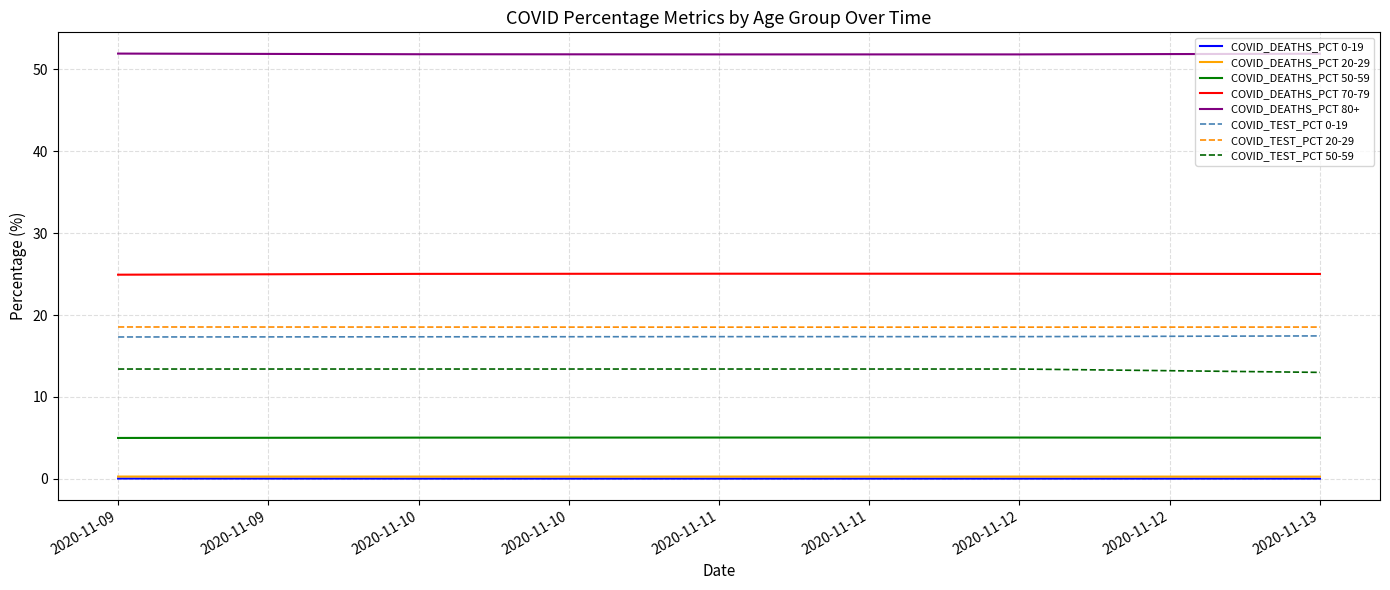

True or false: COVID_DEATHS_PCT 70-79 and COVID_DEATHS_PCT 0-19 cross at least once.

False